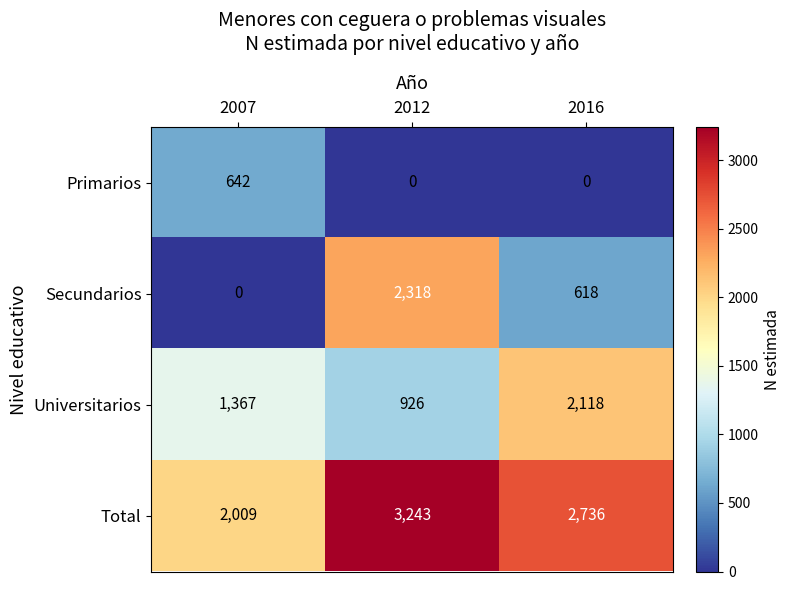

Which series has the largest total across all categories?

Total